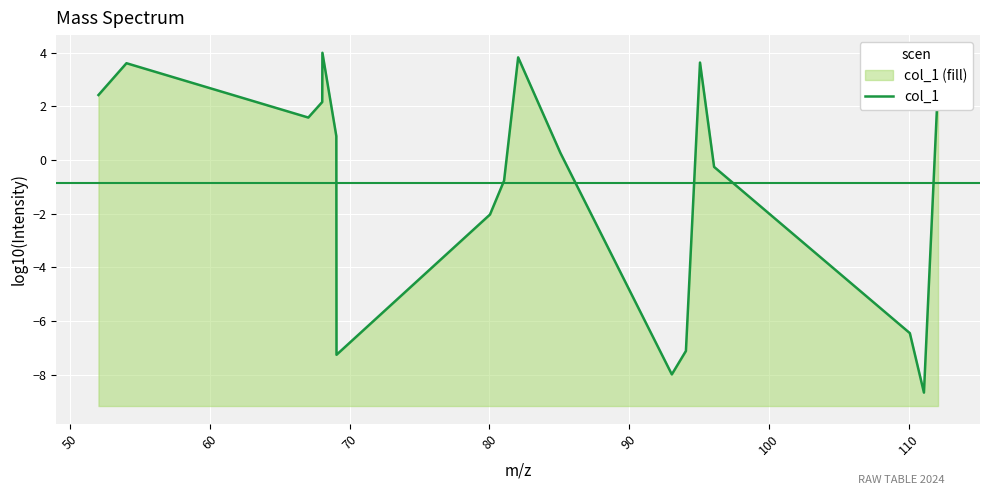

How many lines are shown in the chart?

1